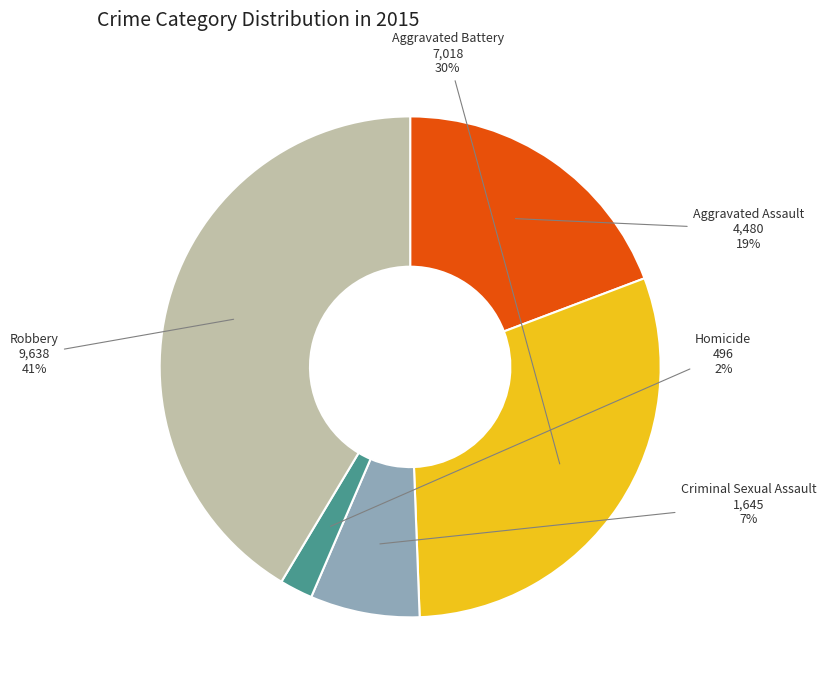

Between Aggravated Battery and Criminal Sexual Assault, which is larger?

Aggravated Battery